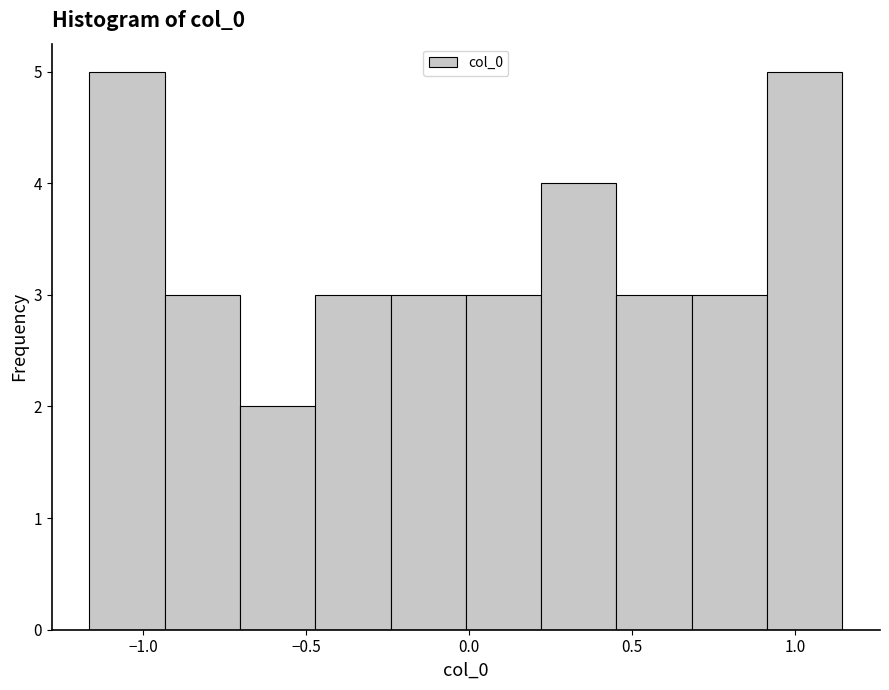

Reading left to right, transcribe this chart: for each bar, give the range it covers on the x-axis and its height. Neither the bar edges nor the heights are printed on the chart, so give them approximately, as read against the axes.

-1.15 to -0.95: 5
-0.95 to -0.70: 3
-0.70 to -0.45: 2
-0.45 to -0.25: 3
-0.25 to 0.00: 3
0.00 to 0.20: 3
0.20 to 0.45: 4
0.45 to 0.70: 3
0.70 to 0.90: 3
0.90 to 1.15: 5